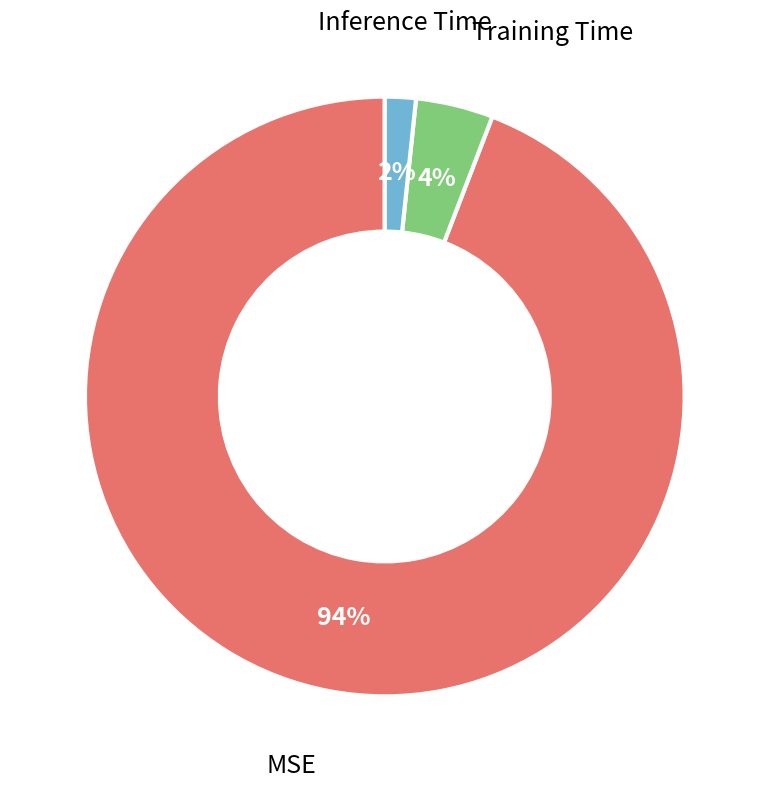

Which slice is the smallest?

Inference Time